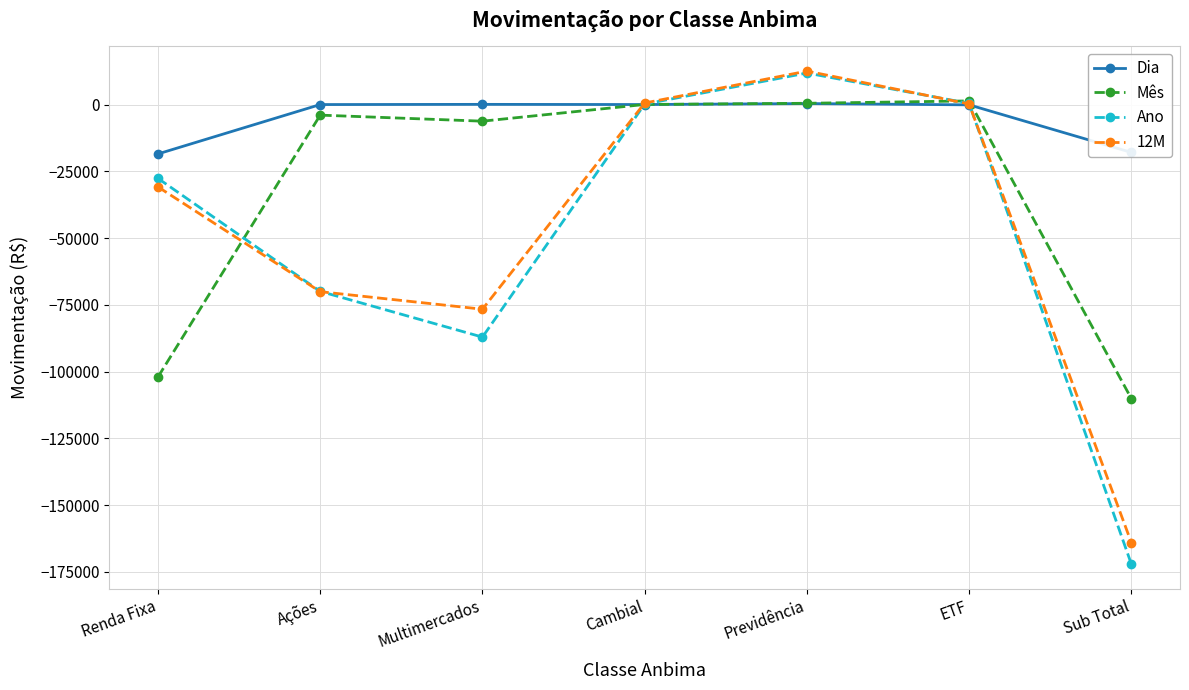

At which label is Dia closest to -9011?

Sub Total